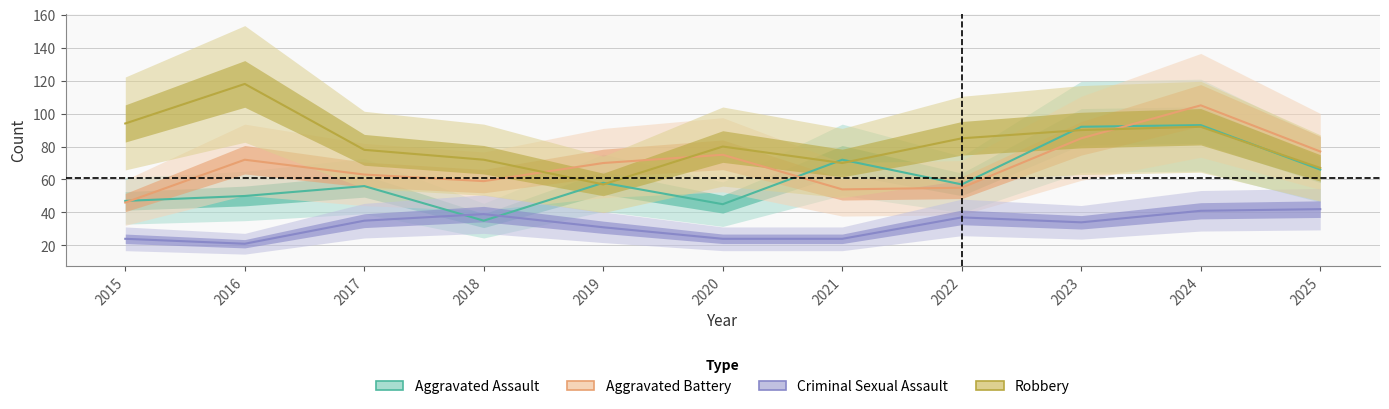

True or false: Aggravated Assault has a value of 104 at 2025.

False